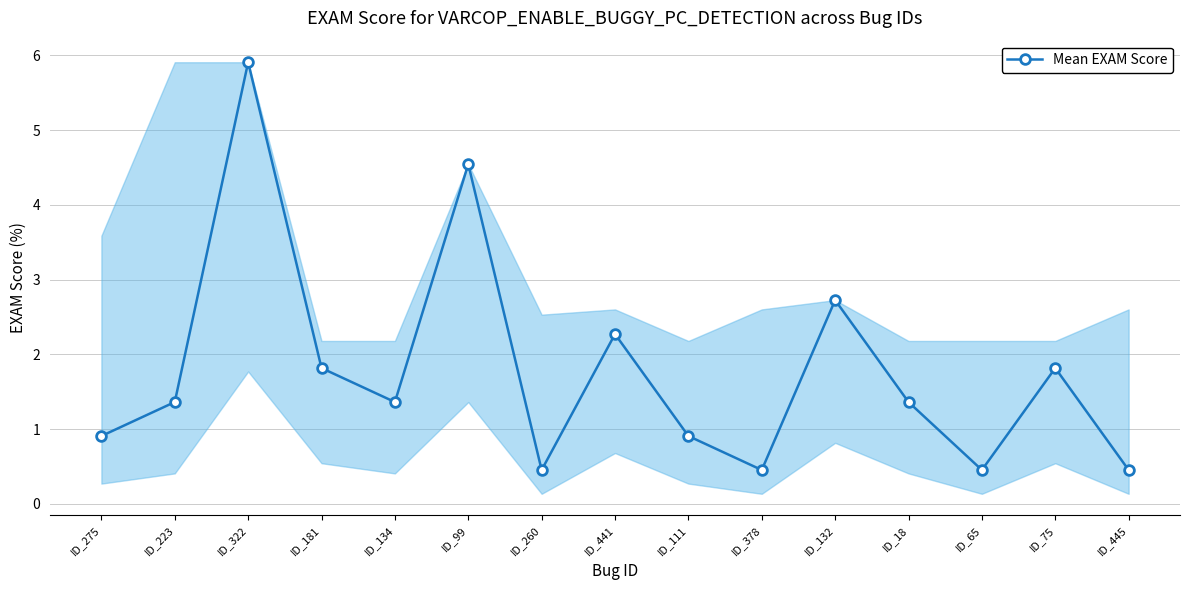

What is the label of the 8th point from the left?

ID_441